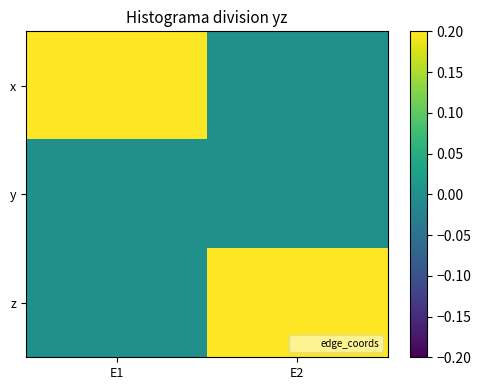

Rank the series by their maximum value, from lowest to highest.

y, x, z